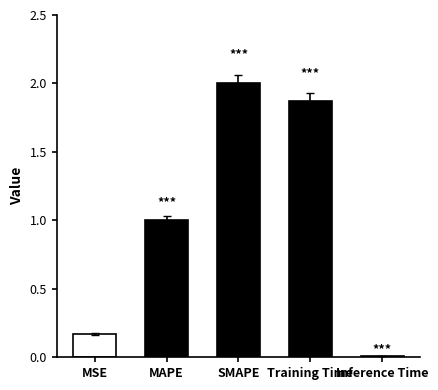

Are the bars grouped side by side (vs. stacked)?

No